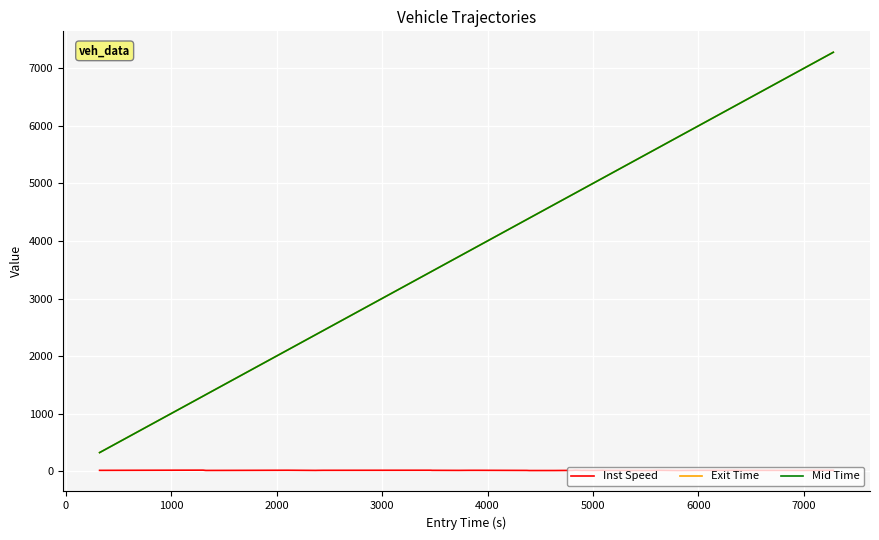

At how many categories does at least one series exceed 1807?

30